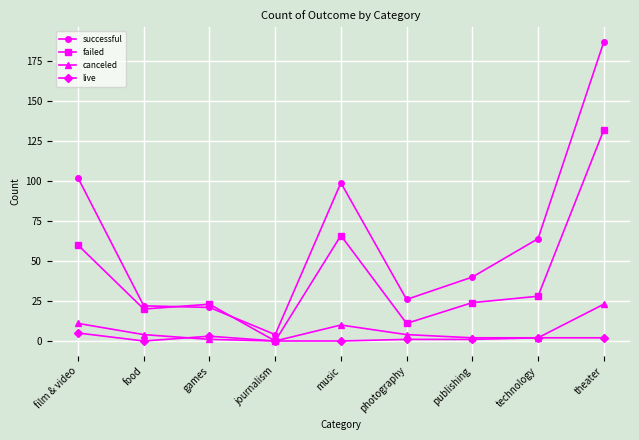

What is the difference between the live values at music and publishing?

1